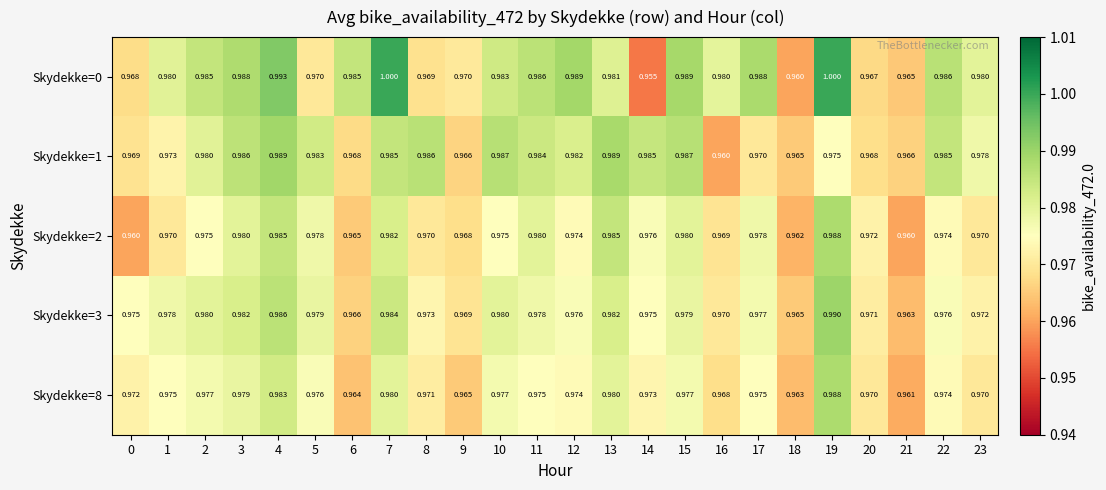

What is the total value across all series at 20?

4.8